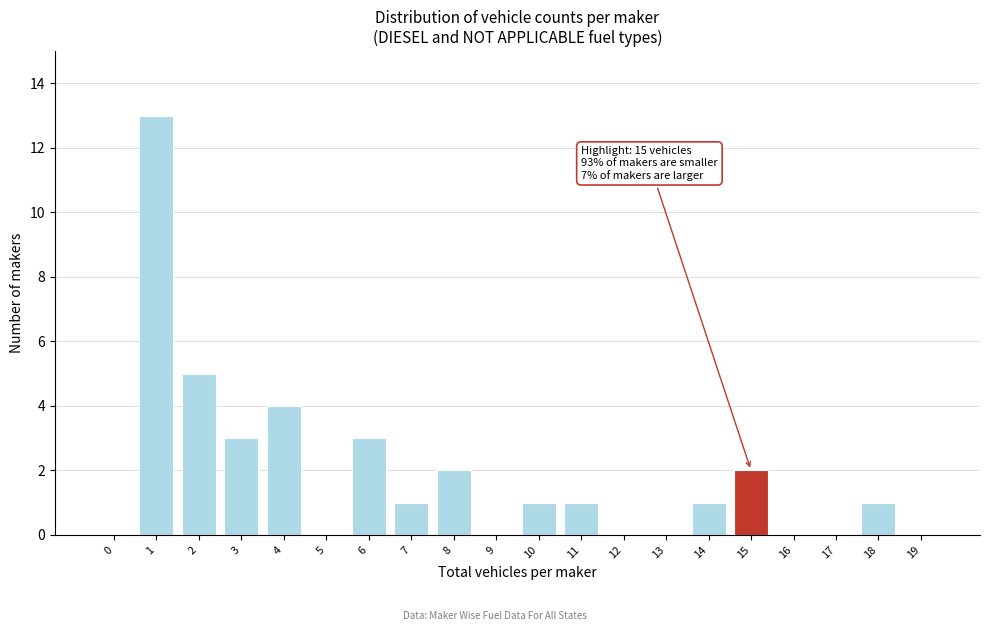

Reading left to right, what are all the values shown in this chart?

0=0	1=13	2=5	3=3	4=4	5=0	6=3	7=1	8=2	9=0	10=1	11=1	12=0	13=0	14=1	15=2	16=0	17=0	18=1	19=0